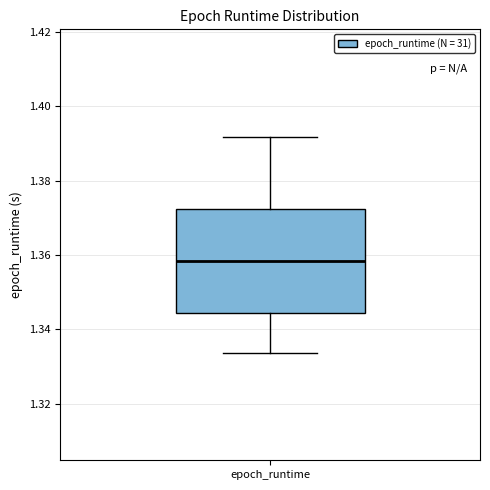

Read this box plot against the y-axis: the position of the median line, the range covered by the box, and the ends of both whiskers. The values are not printed on the chart, so give them approximately, as read against the axis.

median 1.358, box 1.344 to 1.372, whiskers 1.334 to 1.392